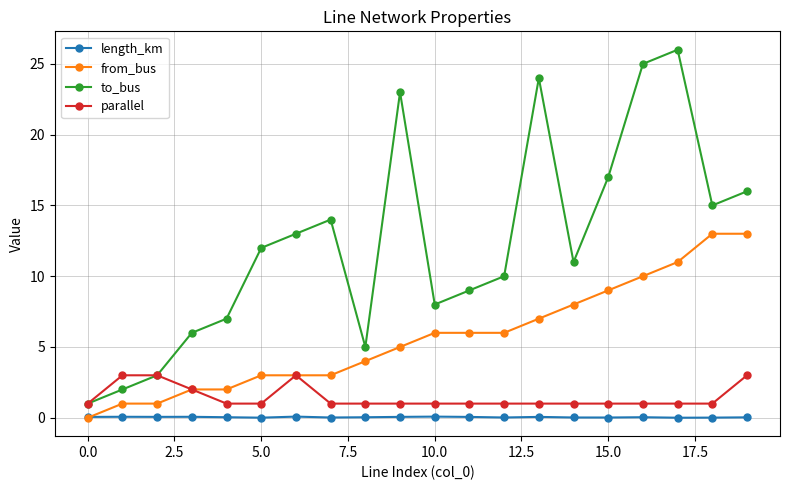

How many interior local valleys does the to_bus series have?

4